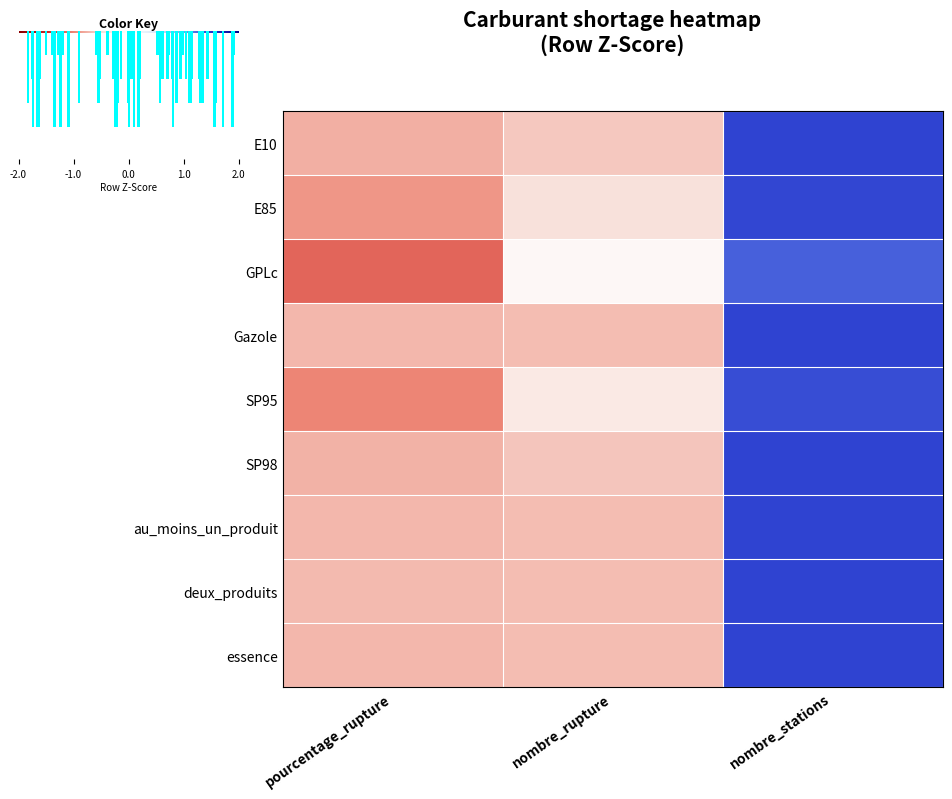

Which series changed the most between pourcentage_rupture and nombre_rupture?

GPLc